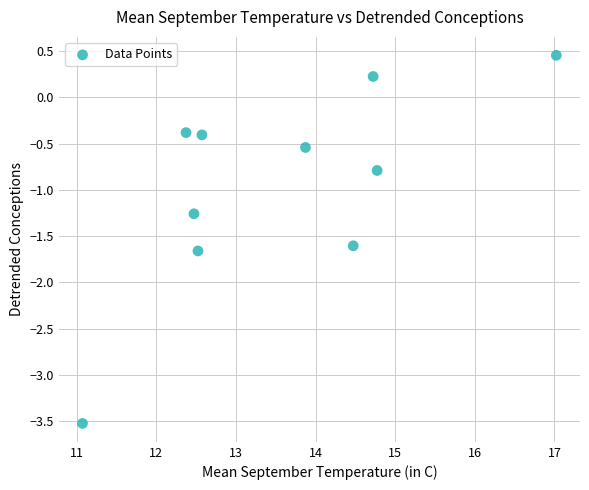

What Y value in the scatter plot is closest to -1?

-0.8